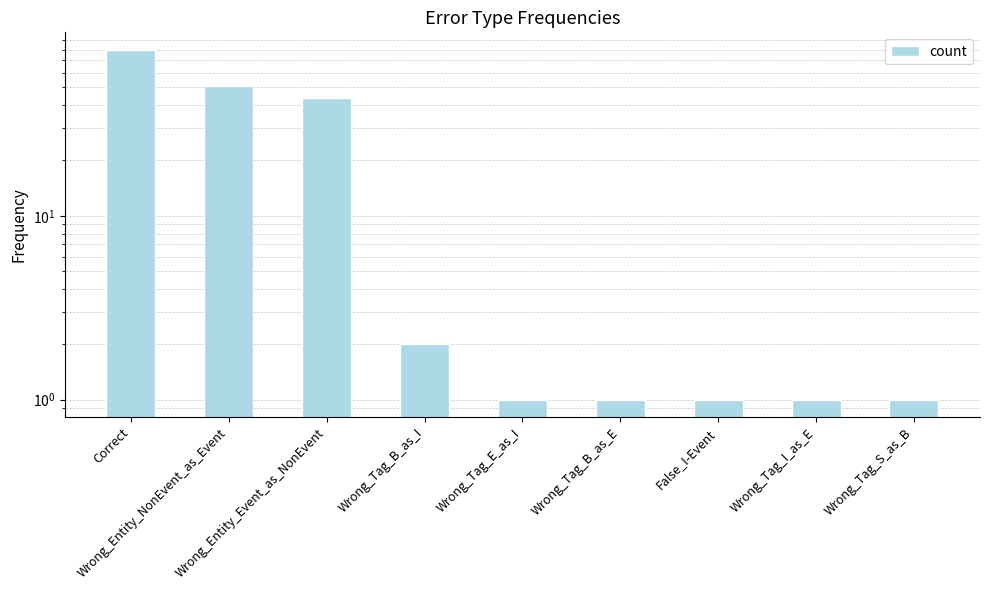

What is the label of the 5th bar from the left?

Wrong_Tag_E_as_I